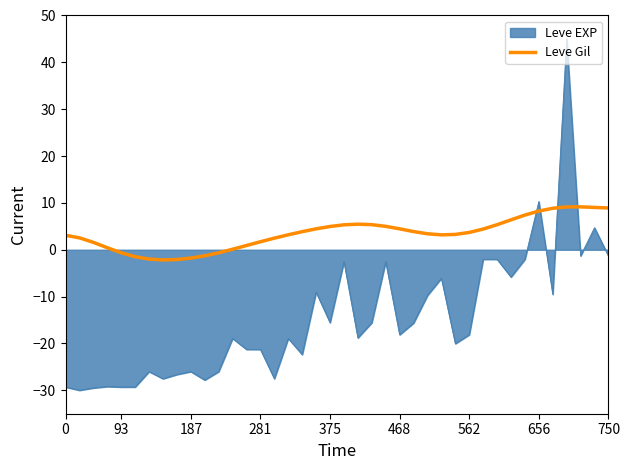

Rank the series by their average value, from lowest to highest.

Leve EXP, Leve Gil